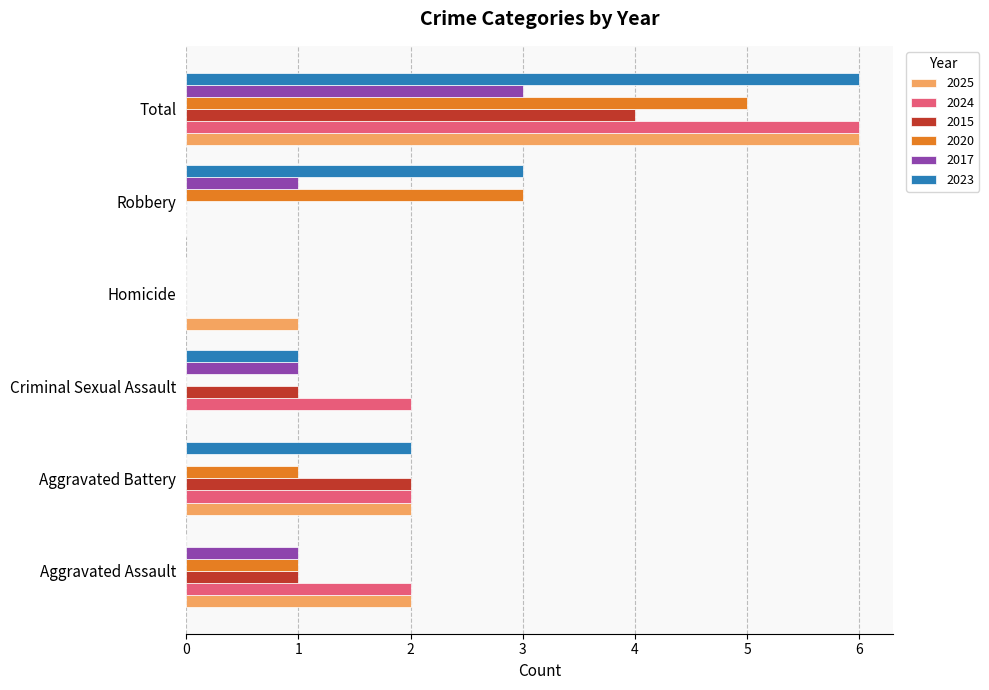

How many 2025 values are between 0 and 2?

5